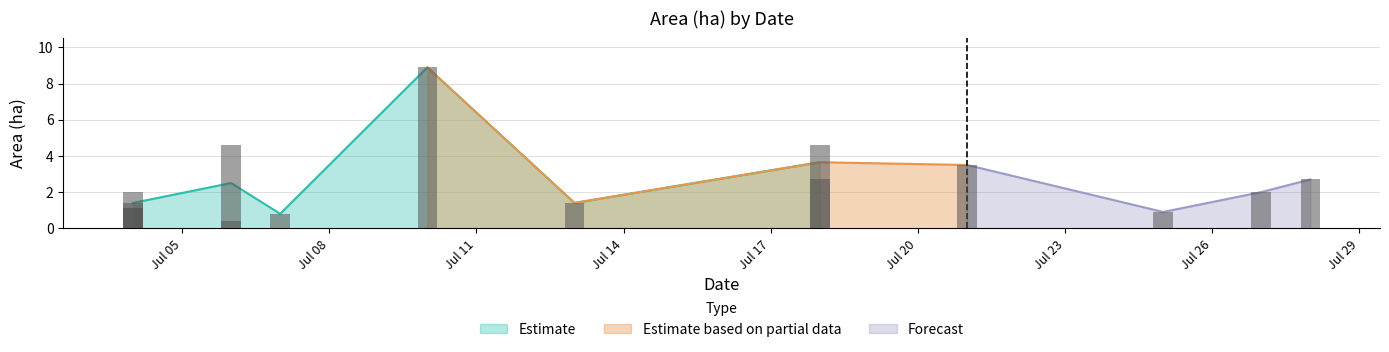

Which category has the highest value in the Area (ha) series?

2023-07-10